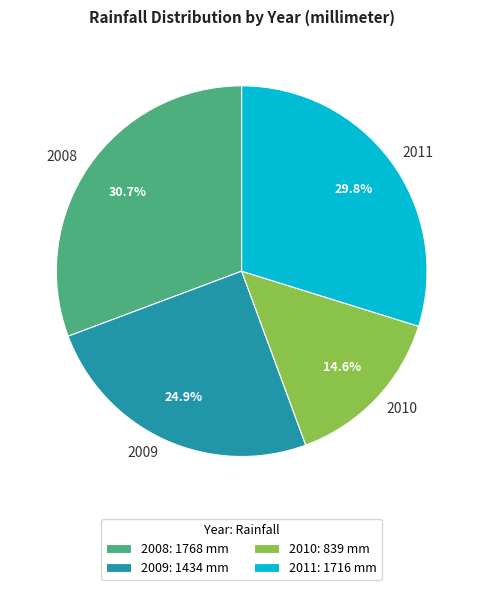

To the nearest percent, what portion does 2009 represent?

25%